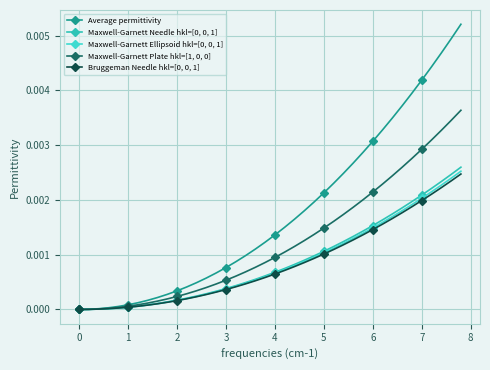

Count the number of data series in this chart.

5